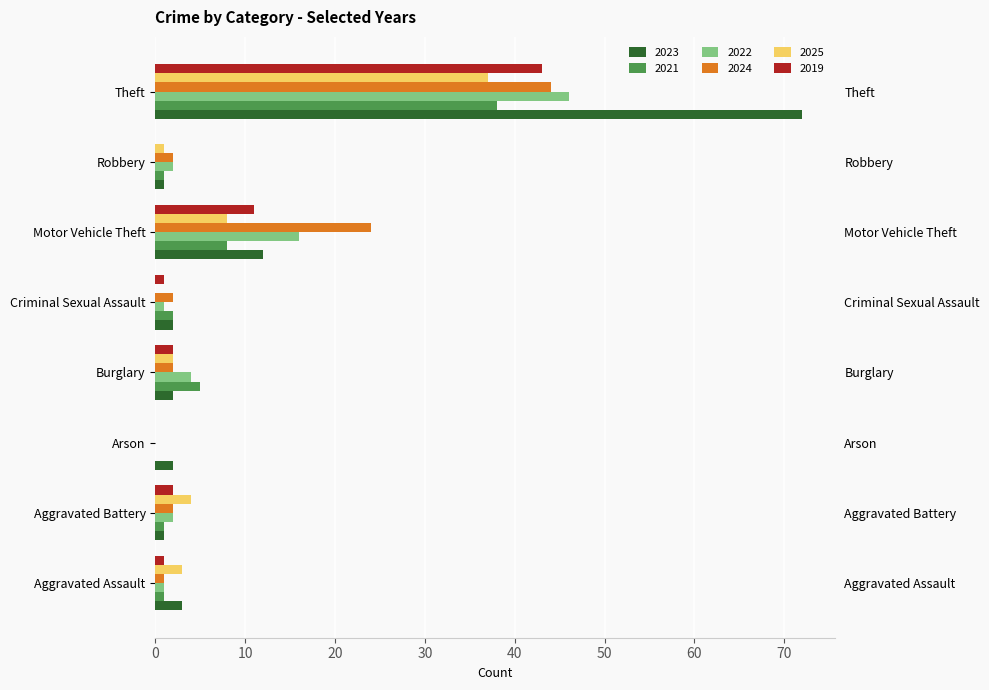

True or false: 2022 has a value of 1 at Aggravated Assault.

True